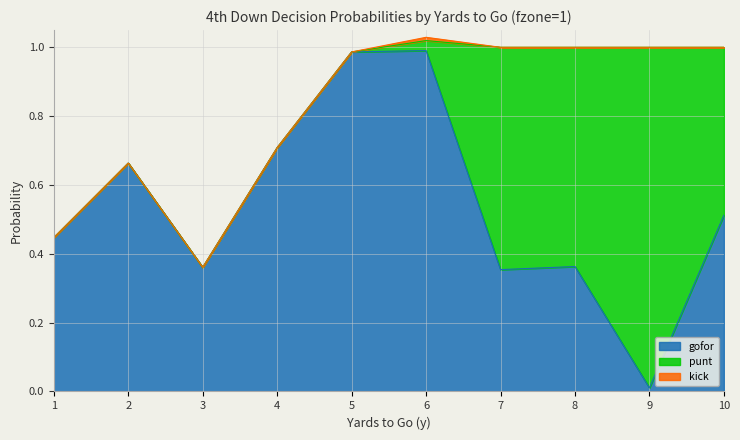

How many categories are shown in the chart?

10